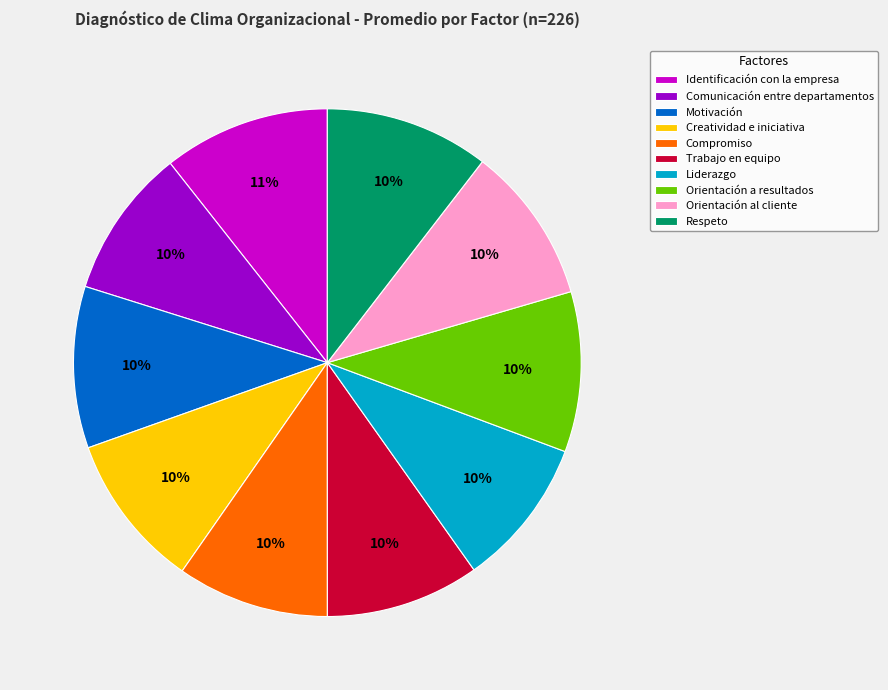

Does Identificación con la empresa account for over 50% of the chart?

No